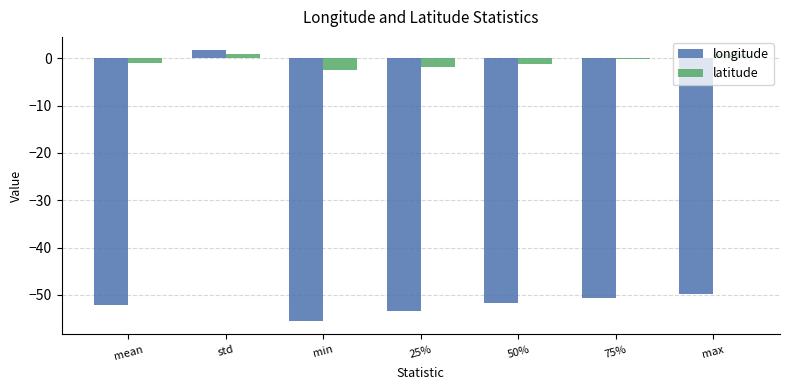

The value of latitude at max is 0.8. True or false?

True